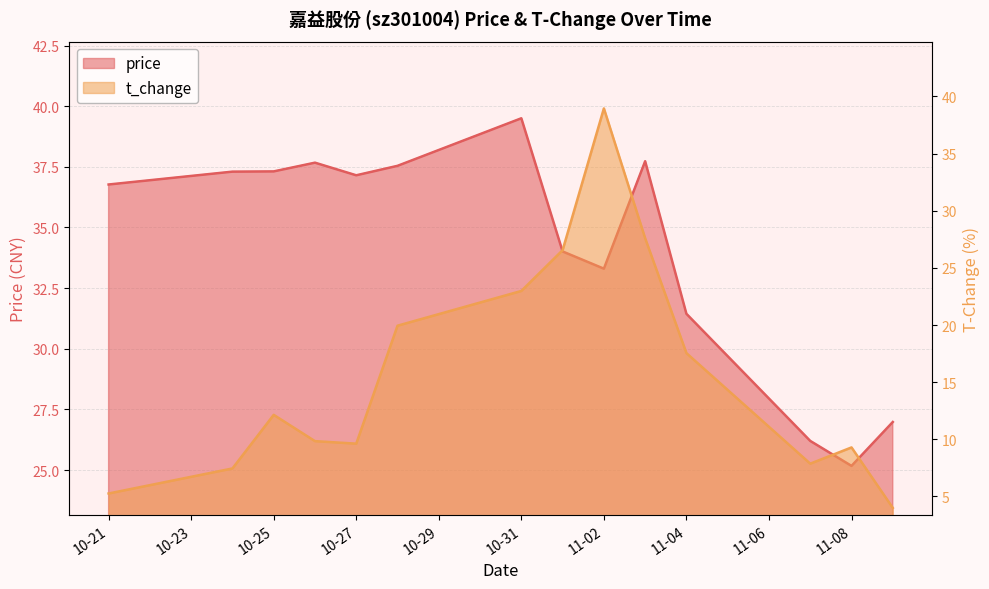

Rank the series at 10-25 from lowest to highest value.

t_change, price